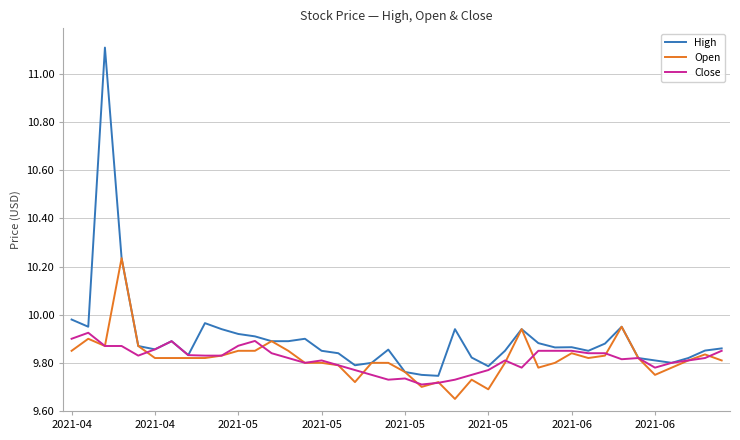

Which series has the largest range (max minus min)?

High